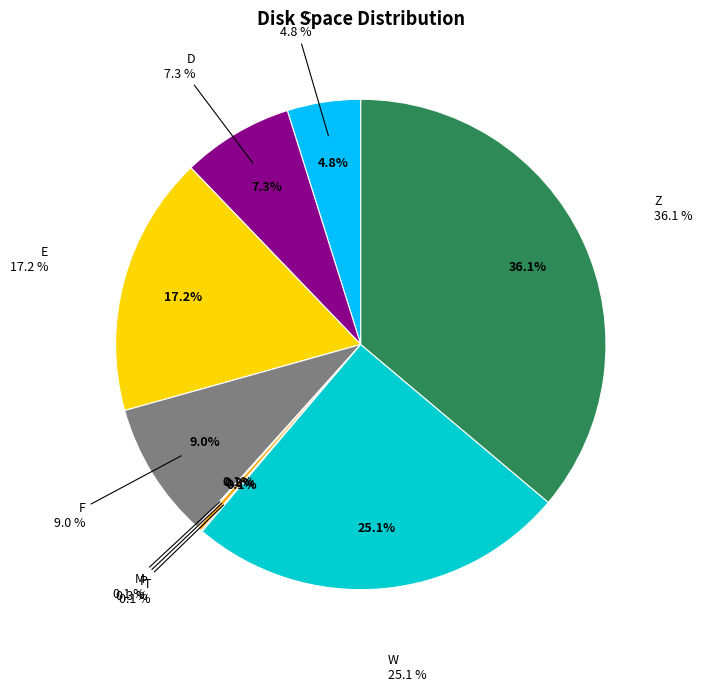

What percentage is the W slice, to the nearest percent?

25%